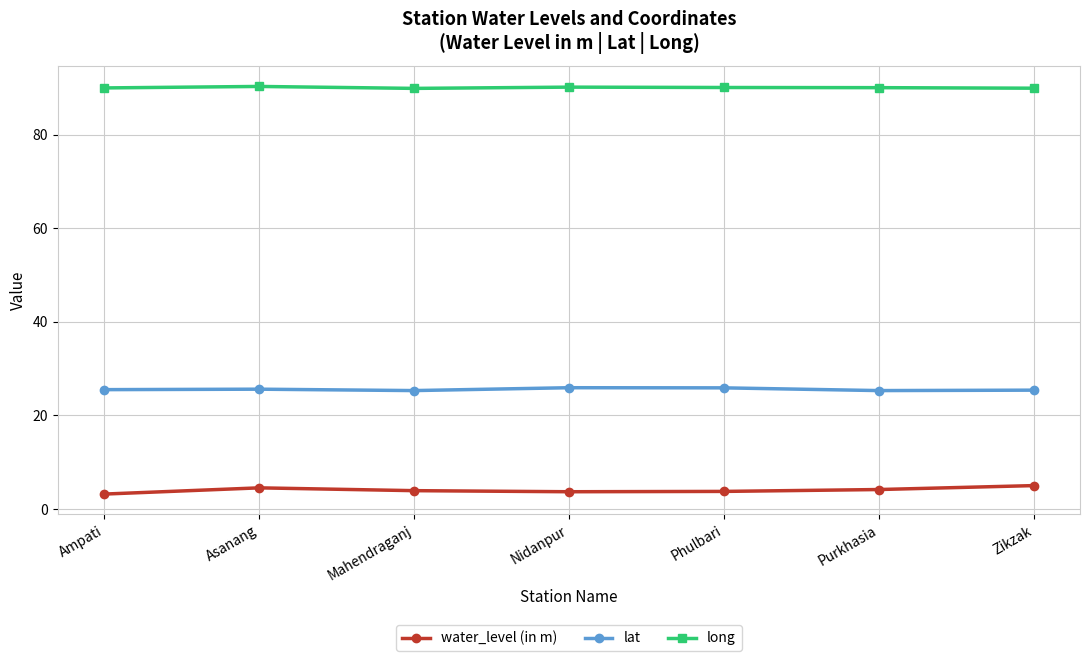

At how many categories does at least one series exceed 3?

7